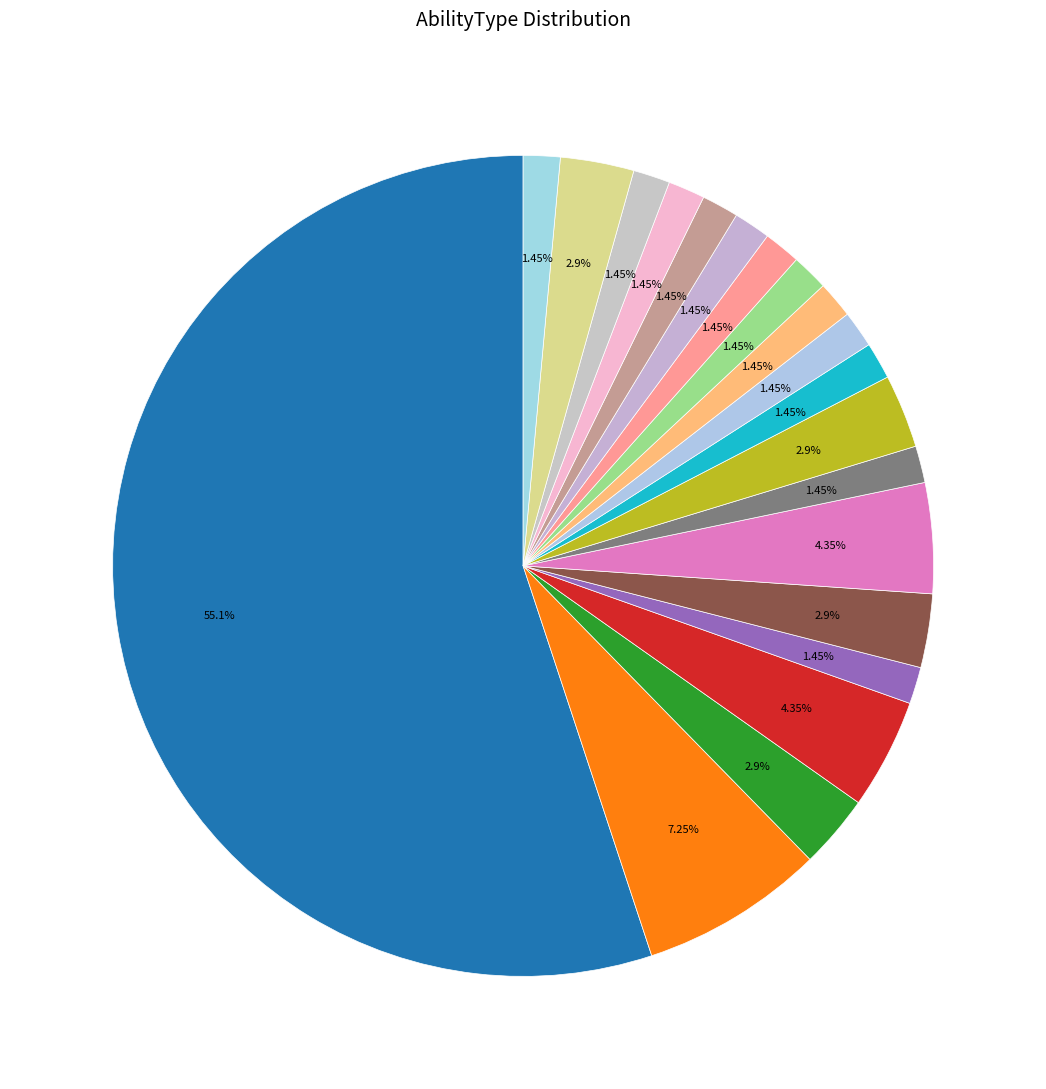

To the nearest percent, what is the average slice percentage?

5%